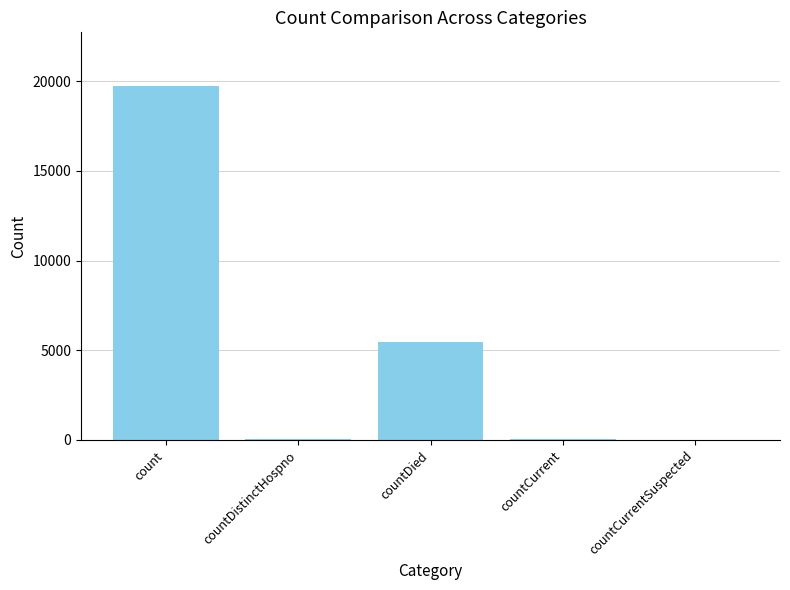

Is it true that the value at count is 12593?

False